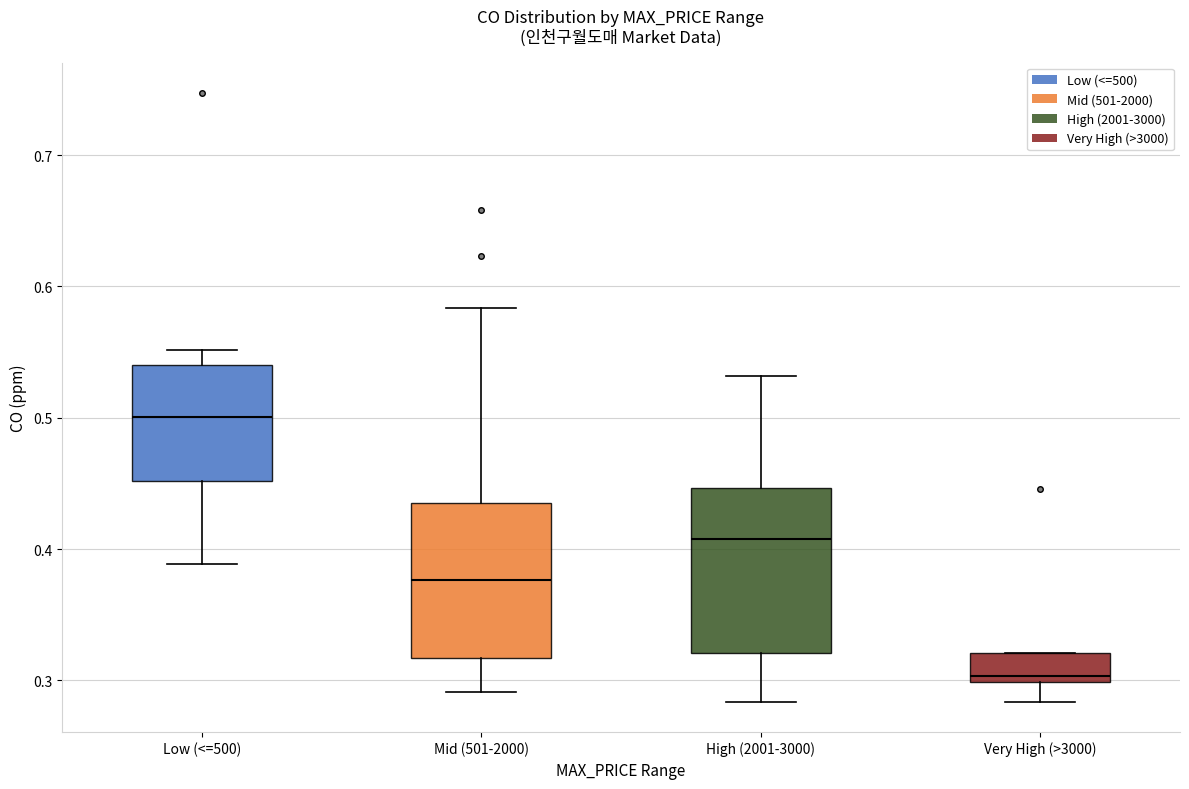

Where does the lower whisker of the box for High (2001-3000) end on the y-axis? The values are not printed on the chart, so give them approximately, as read against the axis.

0.28